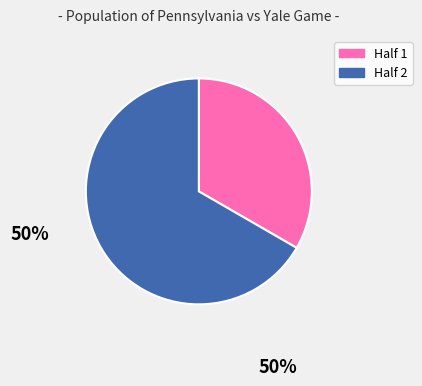

Which category has the smallest portion of the pie?

Half 1